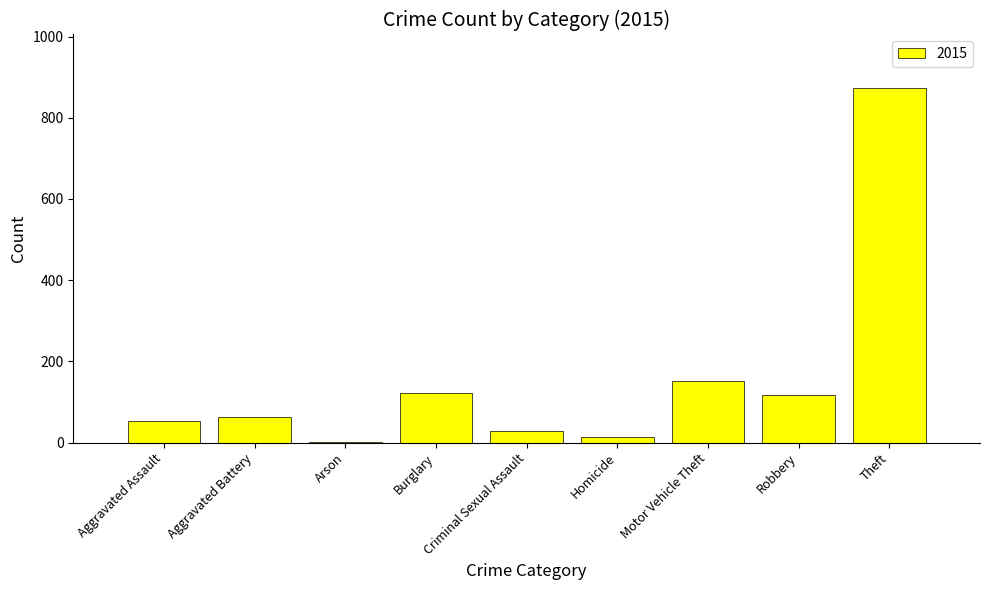

What is the maximum value shown in the chart?

874